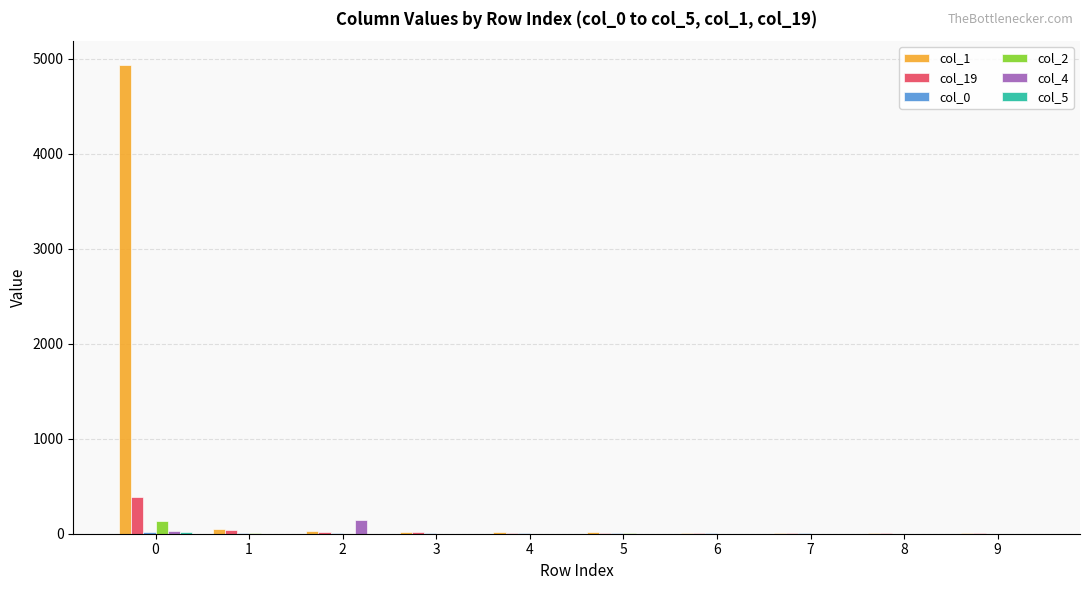

True or false: col_19 has a value of 201 at 0.

False